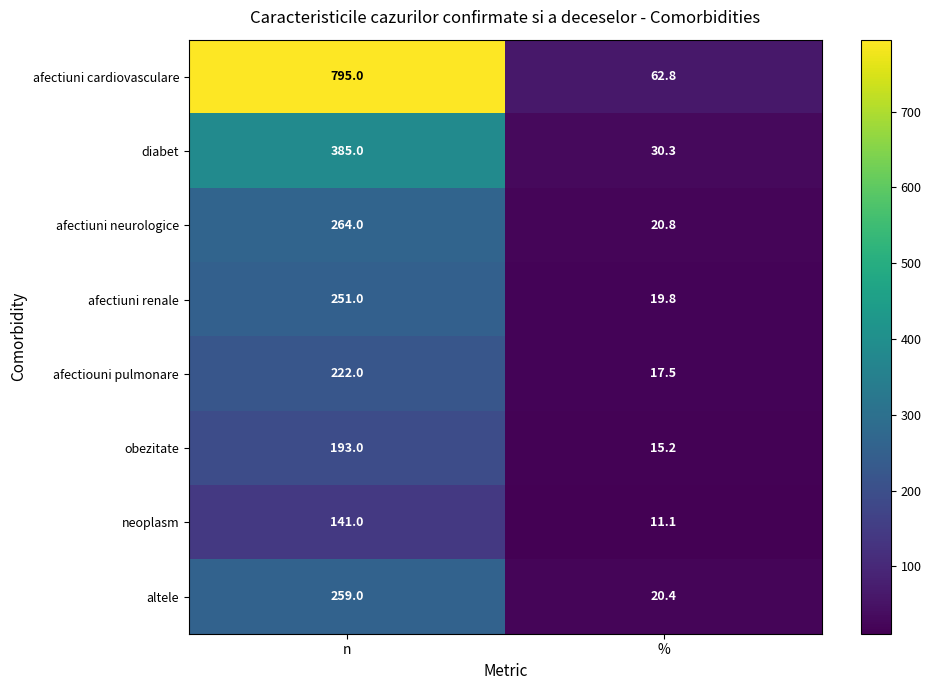

True or false: diabet has a value of 385.0 at n.

True